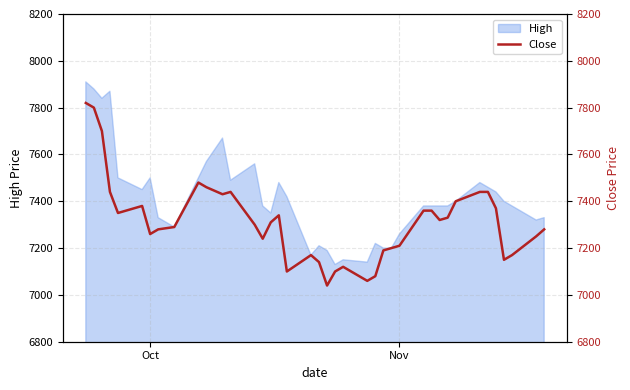

How many points are higher than both their immediate neighbors (excluding endpoints)?

6